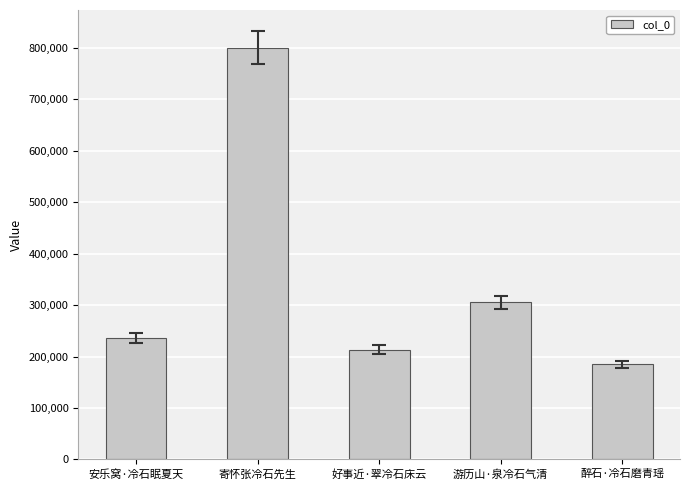

How many data points are less than 236557?

2